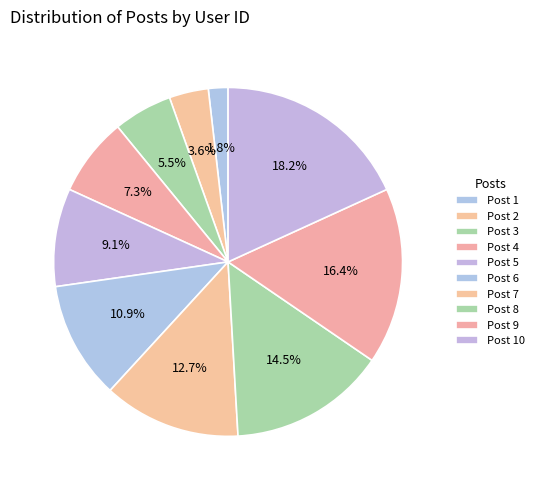

True or false: Post 8 accounts for 29% of the total.

False